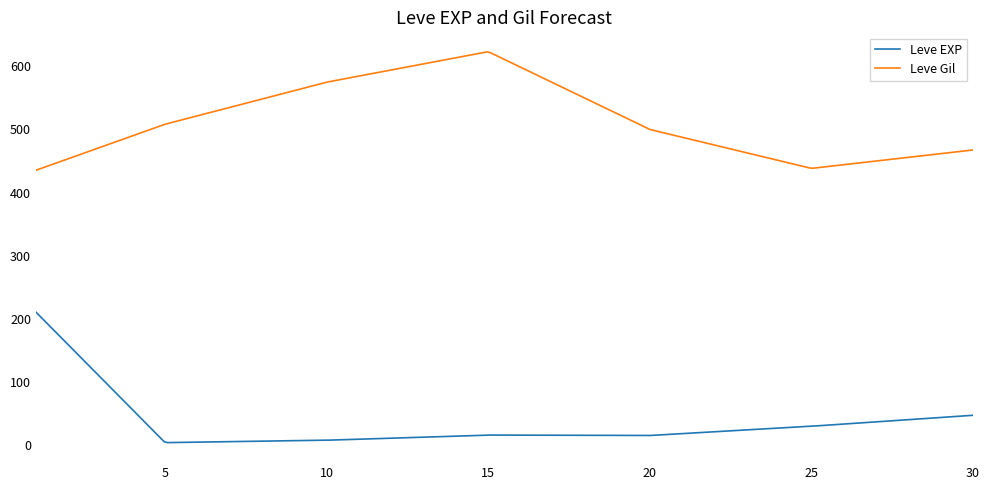

What is the difference between the maximum and minimum values in the Leve EXP series?

206.9